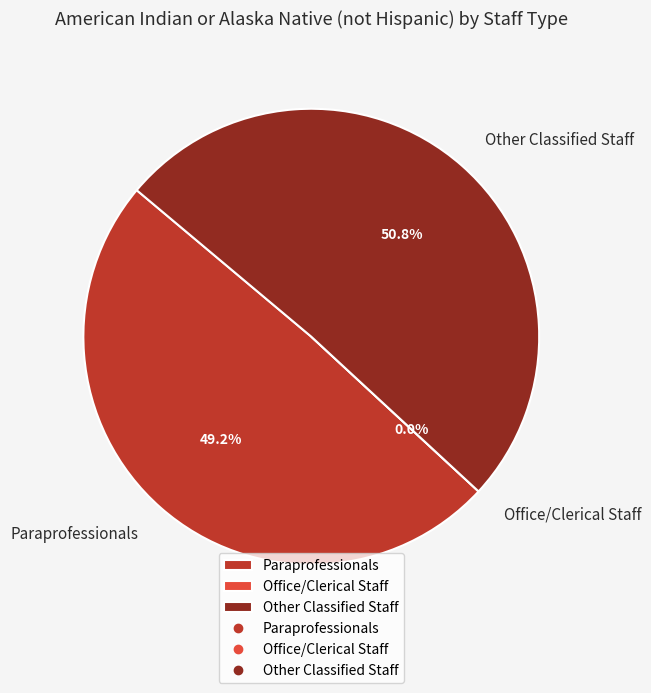

How many segments does this pie chart have?

3